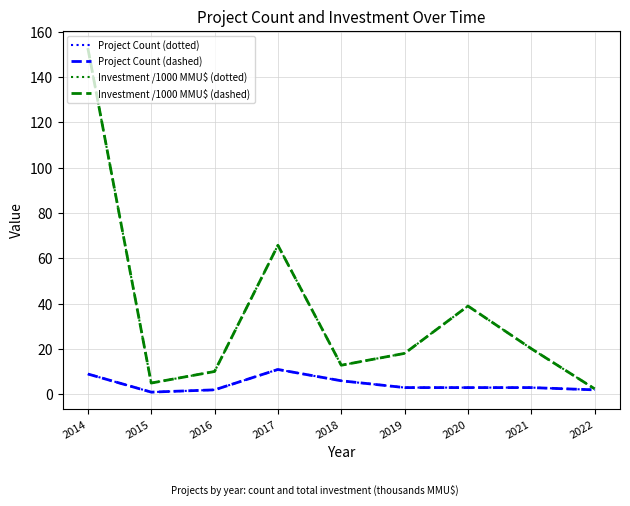

Is this an area chart (filled region under the line)?

No